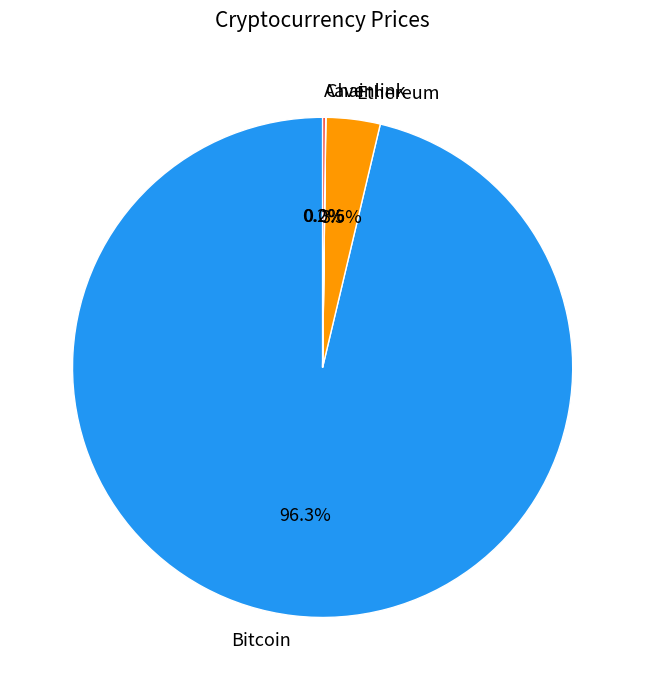

Is there any slice that represents more than half of the pie?

Yes